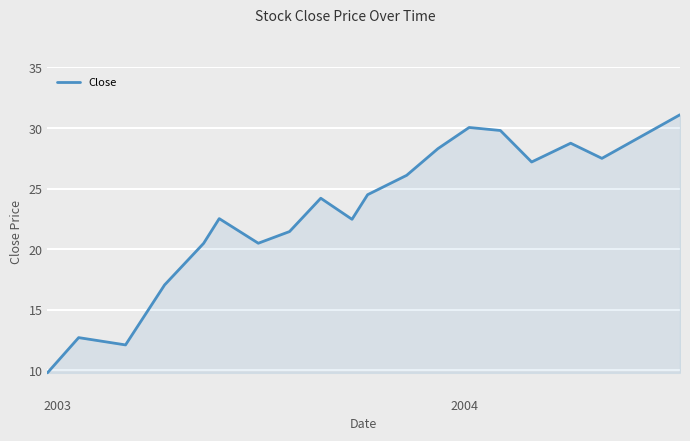

What is the sum of all values?

465.9